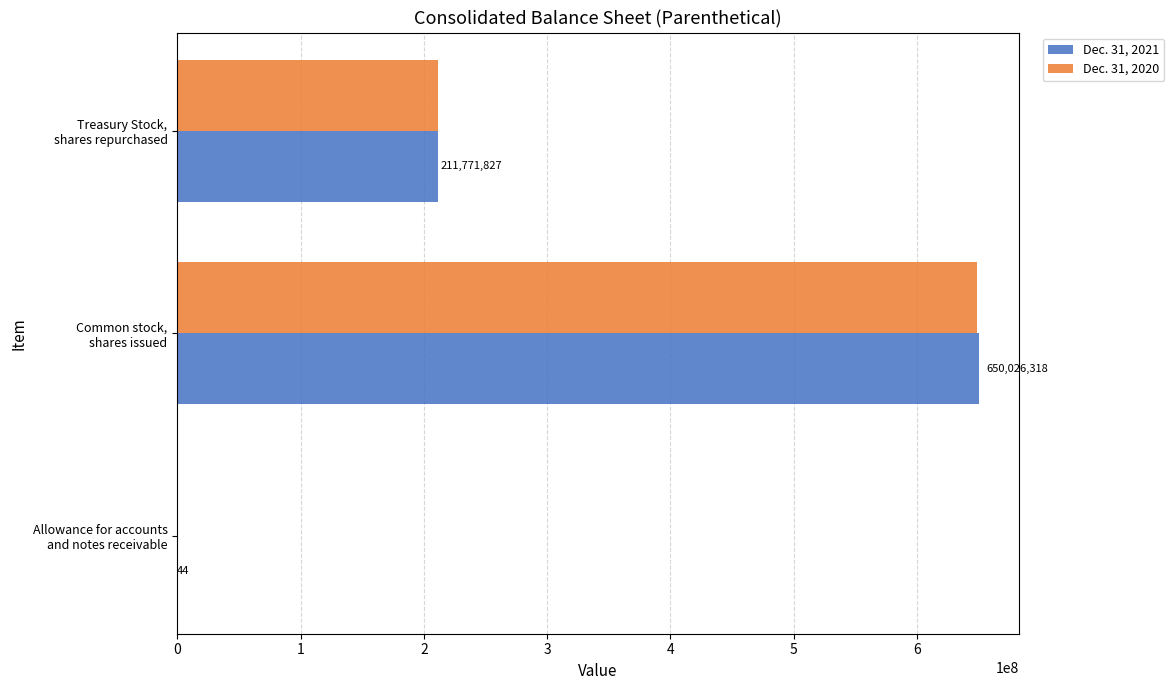

Which series has the largest total across all categories?

Dec. 31, 2021